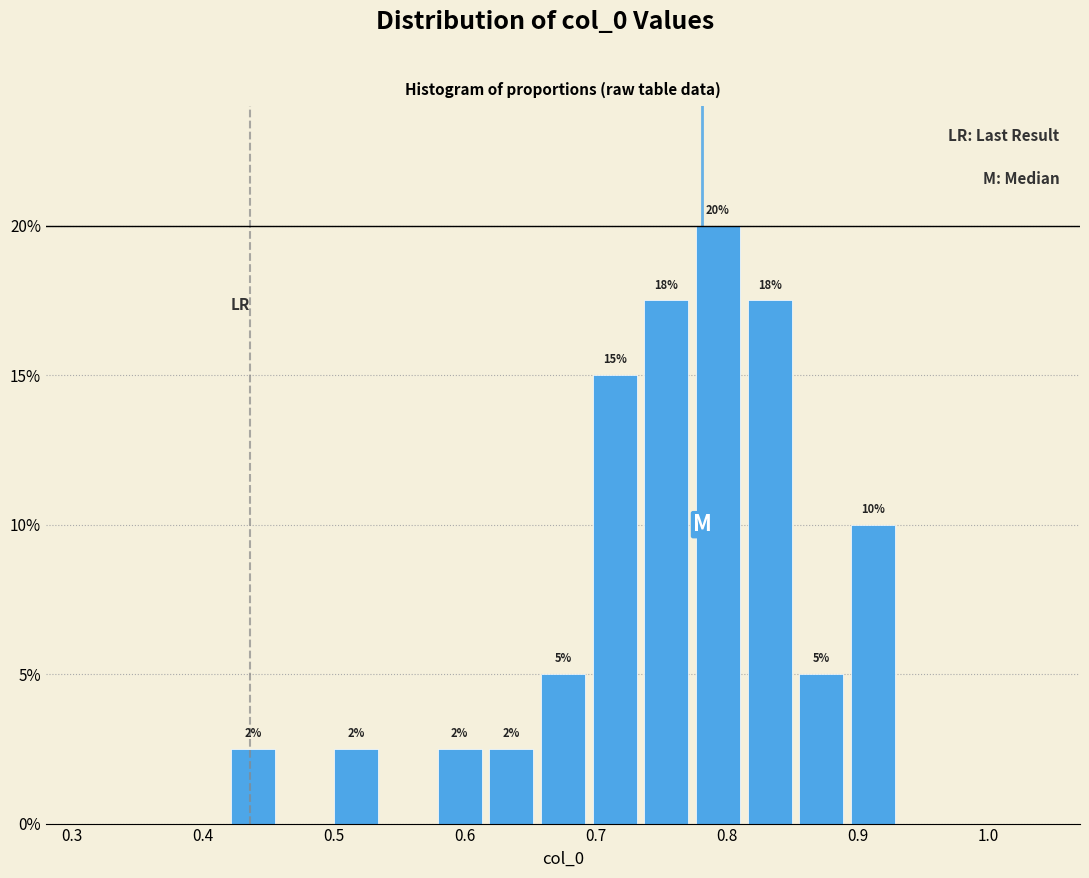

Read against the x-axis, roughly where is the centre of the tallest bar?

0.79